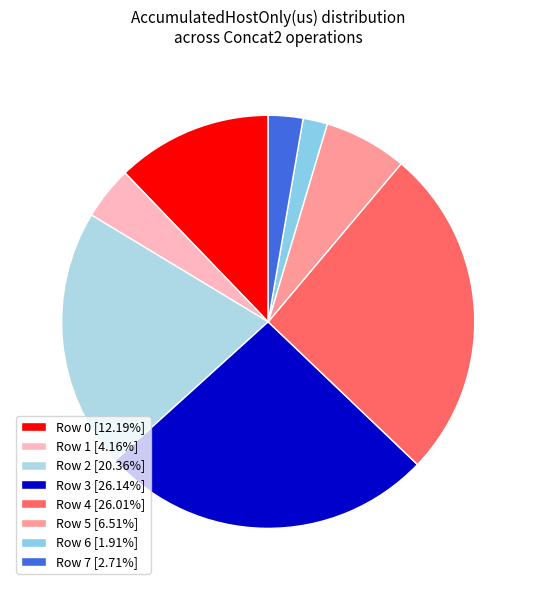

What is the largest slice in the pie chart?

Row 3